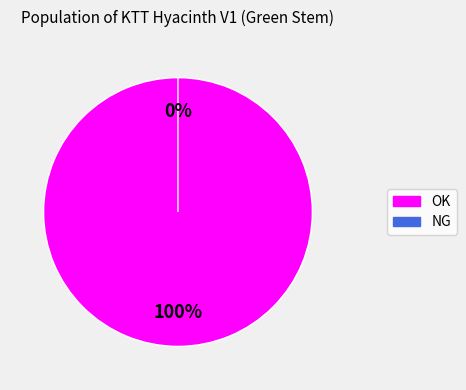

What is the change in value from OK to NG?

-2098